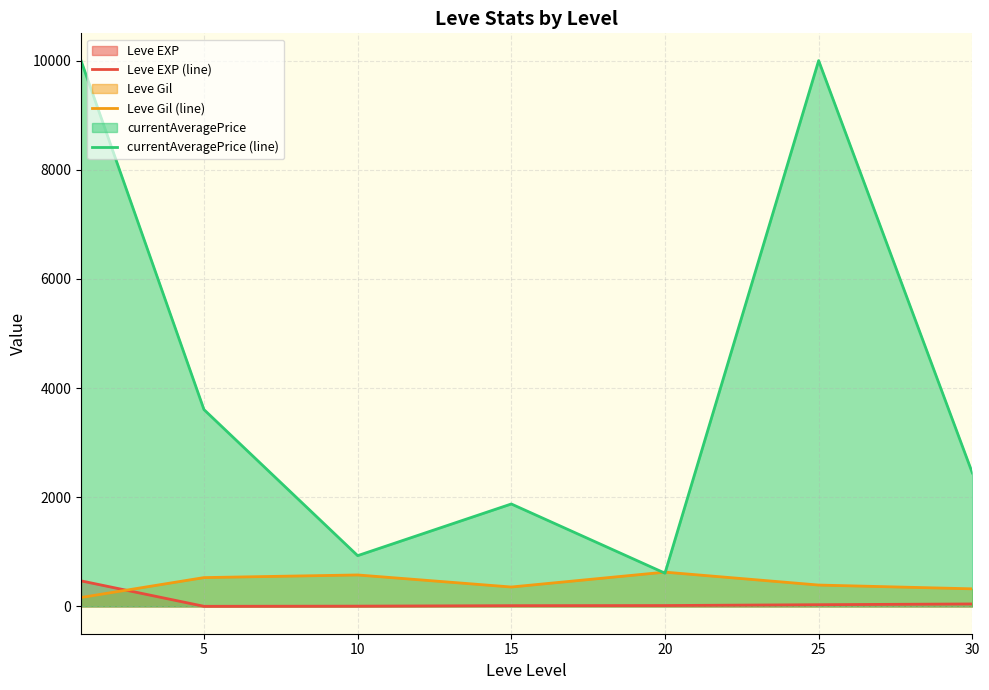

Between 5 and 10, which series saw the biggest shift?

currentAveragePrice (line)